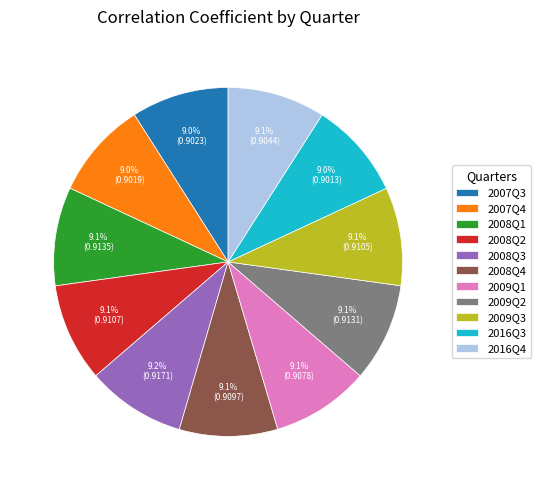

Do 2009Q1 and 2009Q2 together represent more than half of the pie?

No